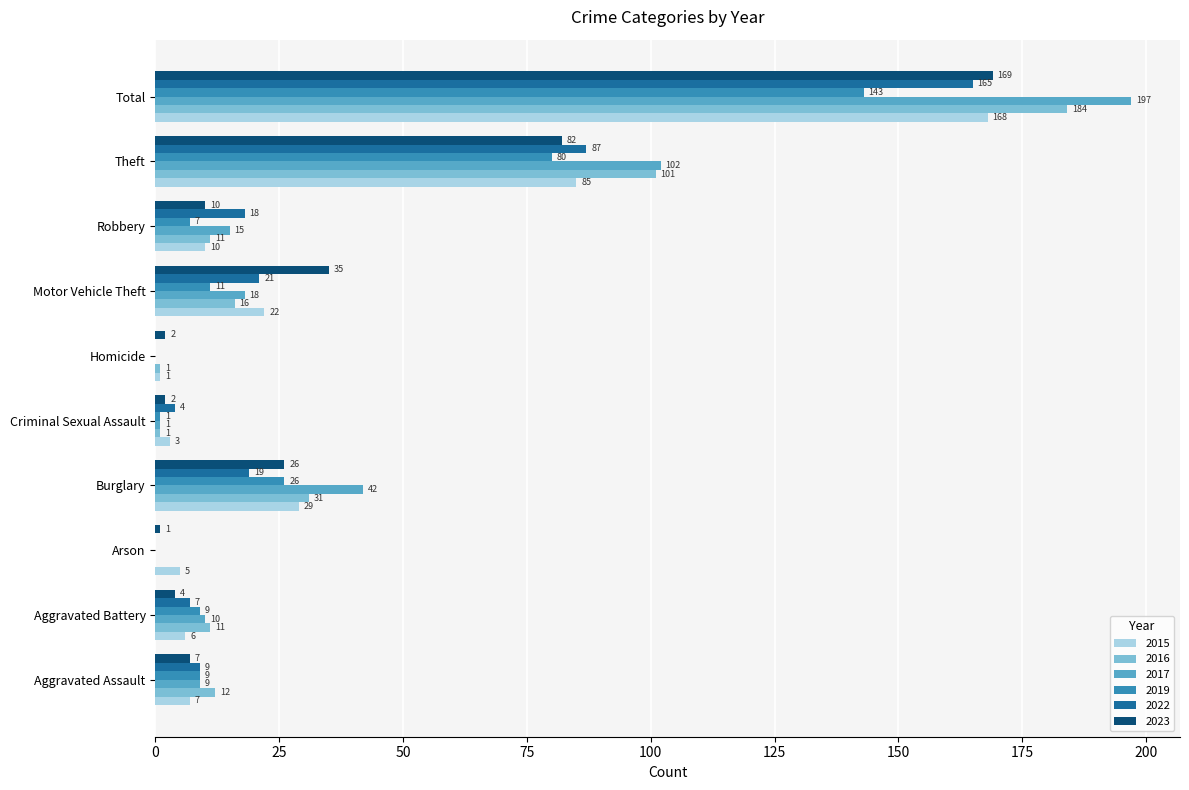

How many categories are shown in the chart?

10